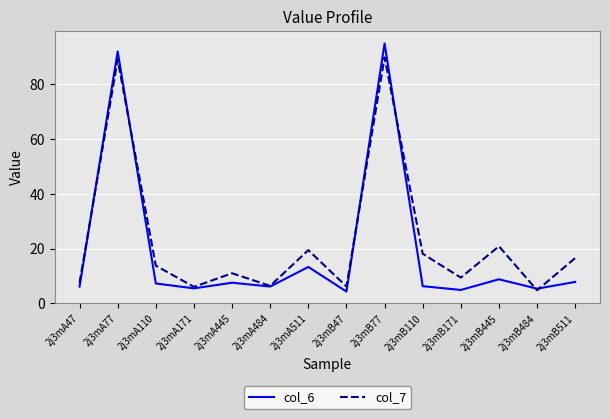

Rank the series at 2j3mB110 from lowest to highest value.

col_6, col_7